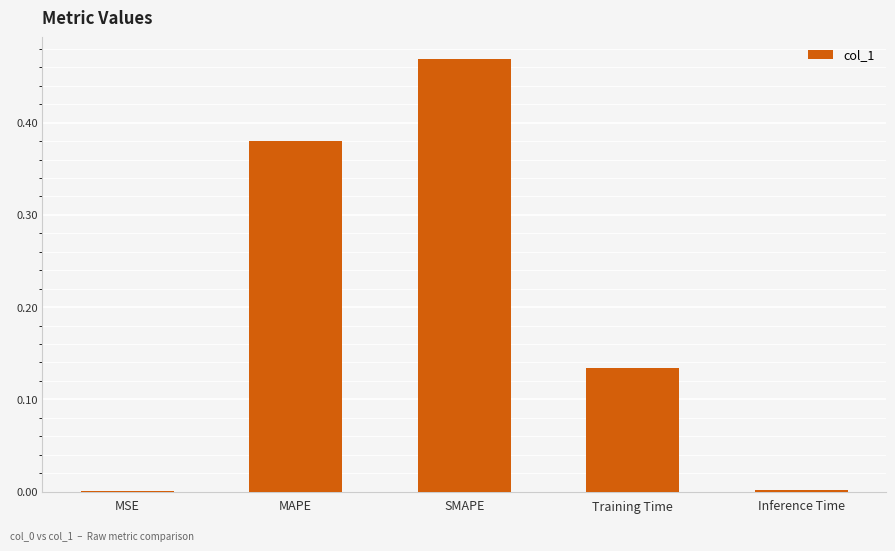

Which label corresponds to the largest value in the chart?

SMAPE